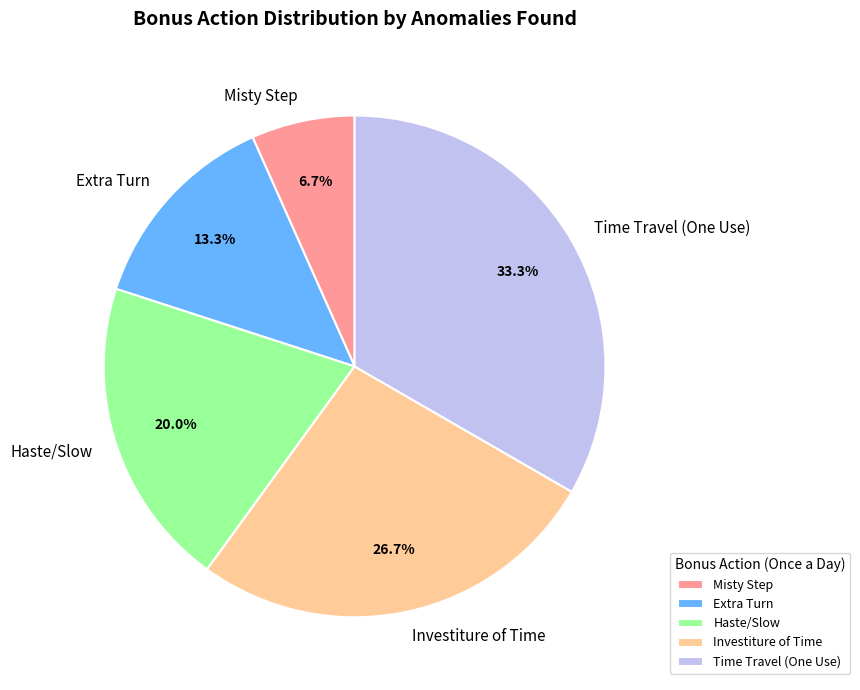

Is it true that Haste/Slow is 20% of the pie?

True